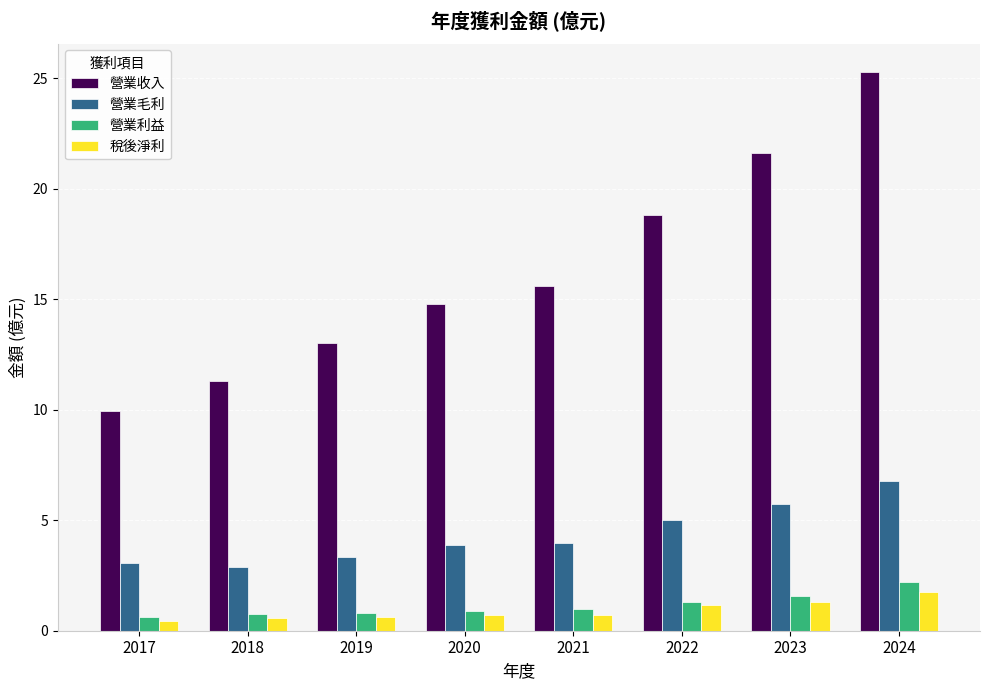

What is the value of the 稅後淨利 bar at the 4th from the left?

0.7